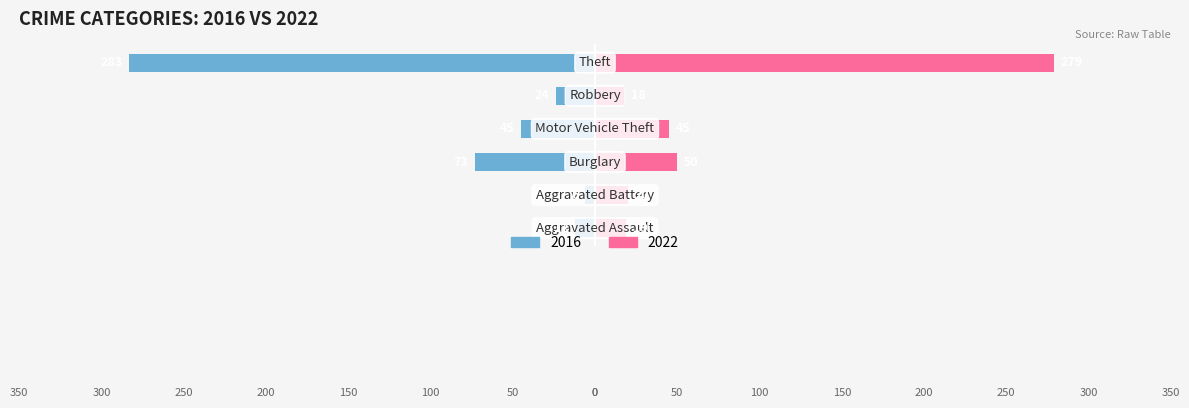

How many bars are there in each group?

2